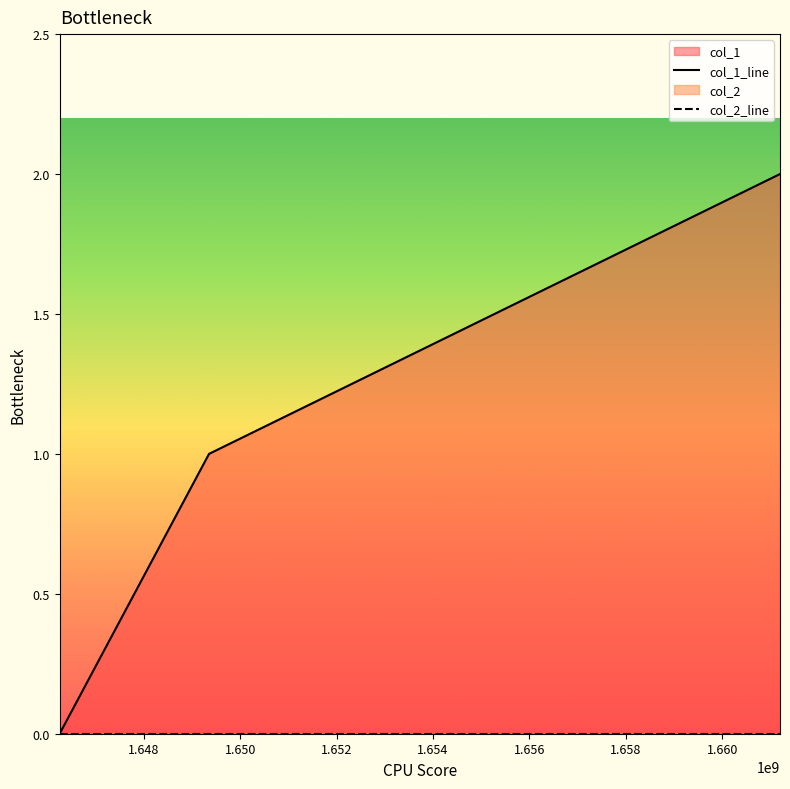

Is it true that col_1_line equals 3 at 1.650?

False